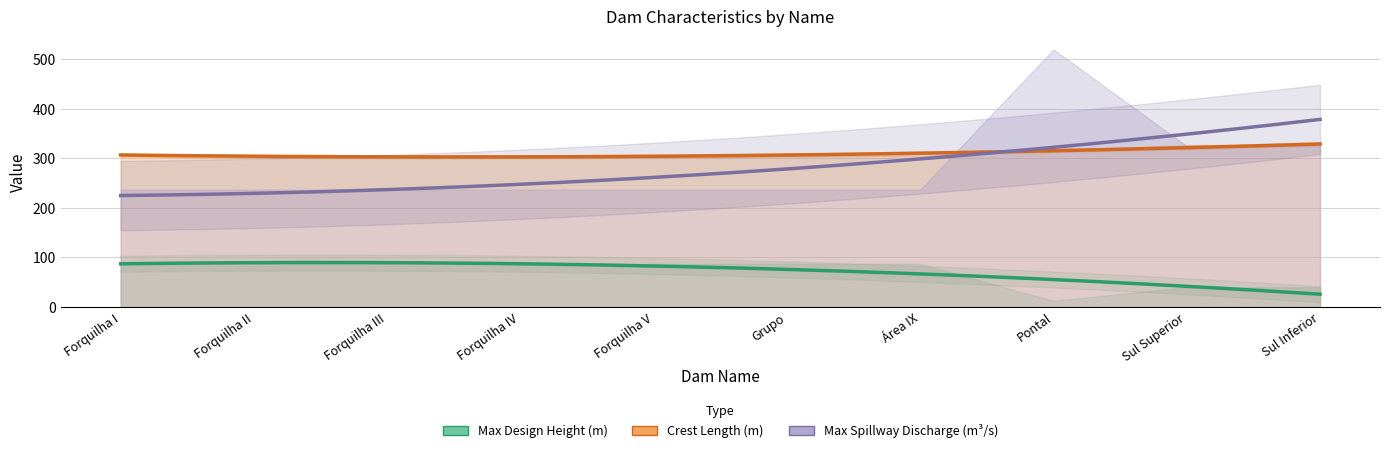

What is the label of the 7th point from the right?

Forquilha IV